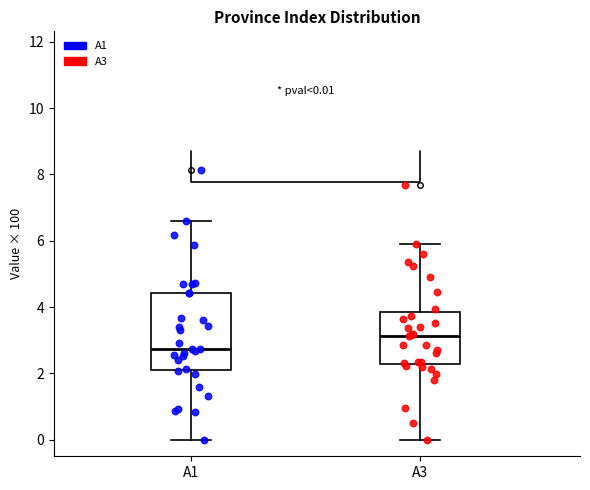

Comparing the boxes themselves (not the whiskers), which one is the tallest?

A1